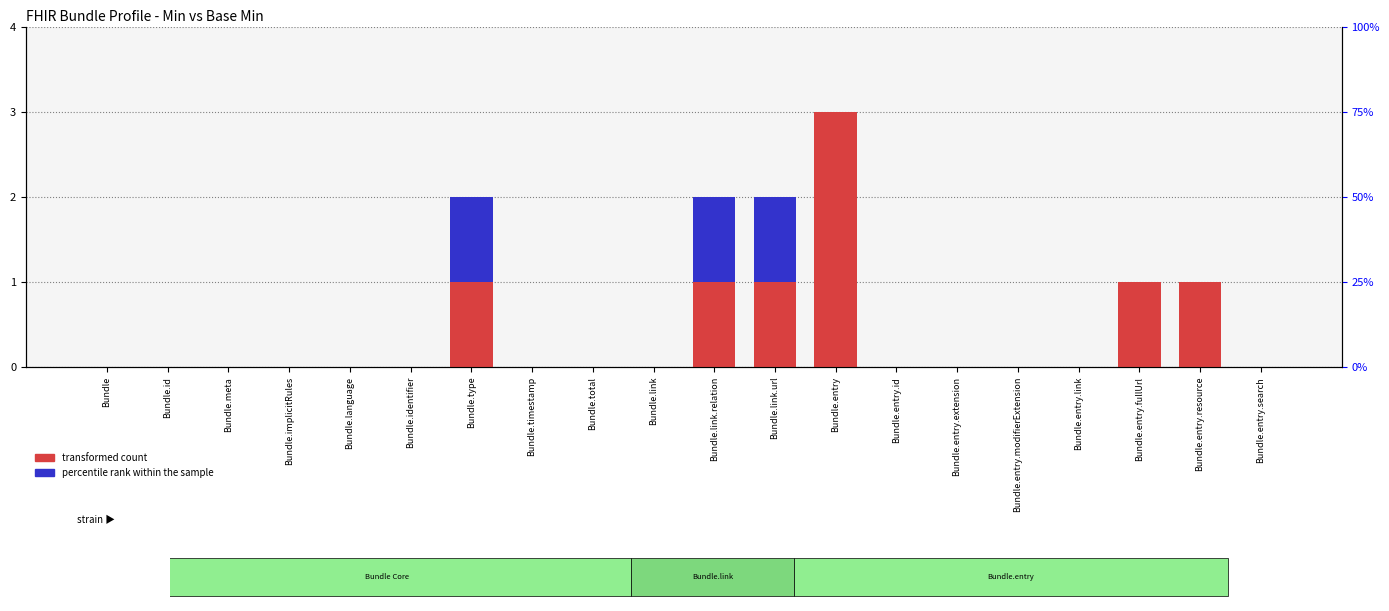

Between Bundle.total and Bundle.entry.modifierExtension, which is larger?

Bundle.total